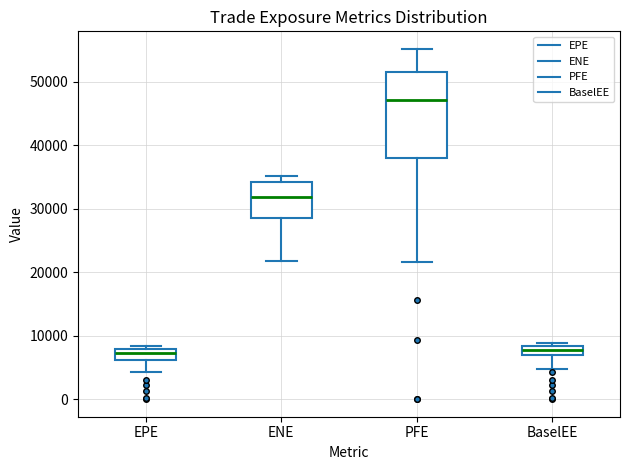

Where is the upper edge of the box for ENE on the y-axis? The values are not printed on the chart, so give them approximately, as read against the axis.

34000